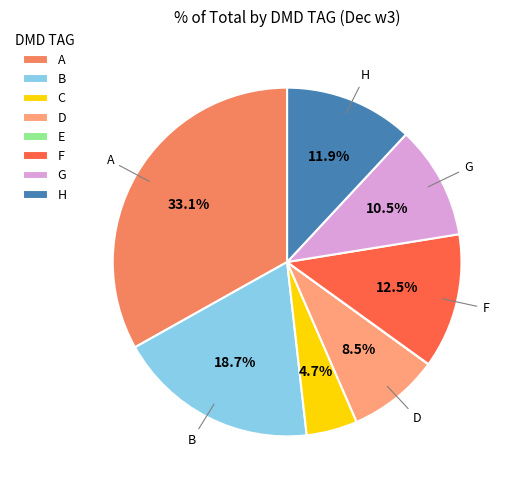

True or false: H accounts for 24% of the total.

False